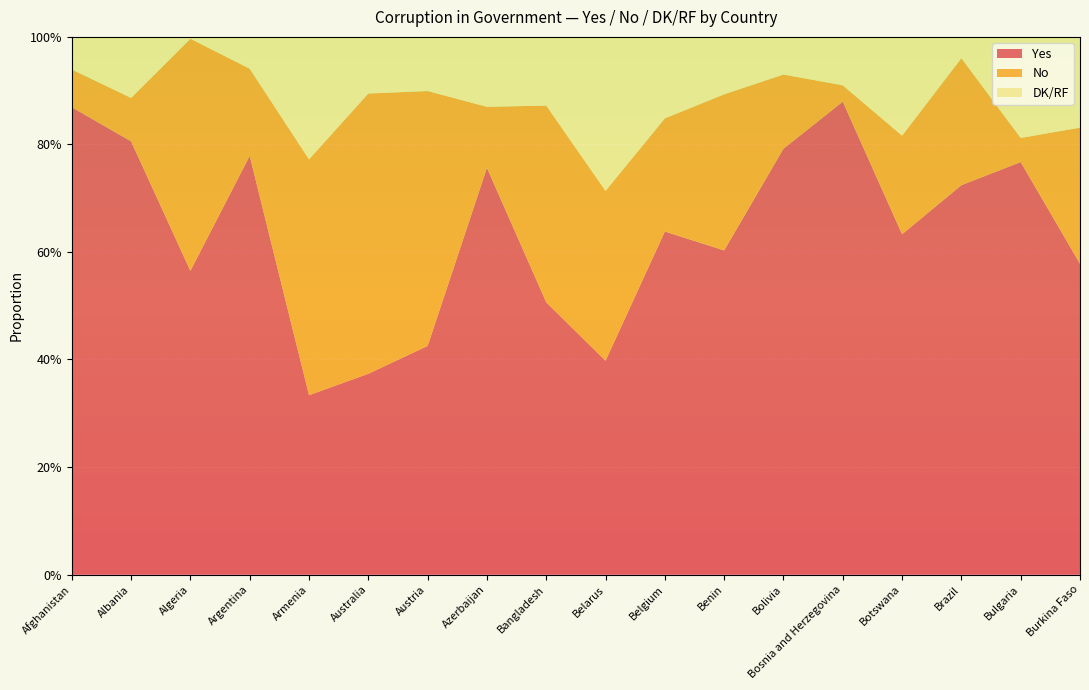

Reading left to right, transcribe all the data shown in this chart.

Yes: Afghanistan=0.9	Albania=0.8	Algeria=0.6	Argentina=0.8	Armenia=0.3	Australia=0.4	Austria=0.4	Azerbaijan=0.8	Bangladesh=0.5	Belarus=0.4	Belgium=0.6	Benin=0.6	Bolivia=0.8	Bosnia and Herzegovina=0.9	Botswana=0.6	Brazil=0.7	Bulgaria=0.8	Burkina Faso=0.6
No: Afghanistan=0.1	Albania=0.1	Algeria=0.4	Argentina=0.2	Armenia=0.4	Australia=0.5	Austria=0.5	Azerbaijan=0.1	Bangladesh=0.4	Belarus=0.3	Belgium=0.2	Benin=0.3	Bolivia=0.1	Bosnia and Herzegovina=0.0	Botswana=0.2	Brazil=0.2	Bulgaria=0.0	Burkina Faso=0.3
DK/RF: Afghanistan=0.1	Albania=0.1	Algeria=0.0	Argentina=0.1	Armenia=0.2	Australia=0.1	Austria=0.1	Azerbaijan=0.1	Bangladesh=0.1	Belarus=0.3	Belgium=0.2	Benin=0.1	Bolivia=0.1	Bosnia and Herzegovina=0.1	Botswana=0.2	Brazil=0.0	Bulgaria=0.2	Burkina Faso=0.2